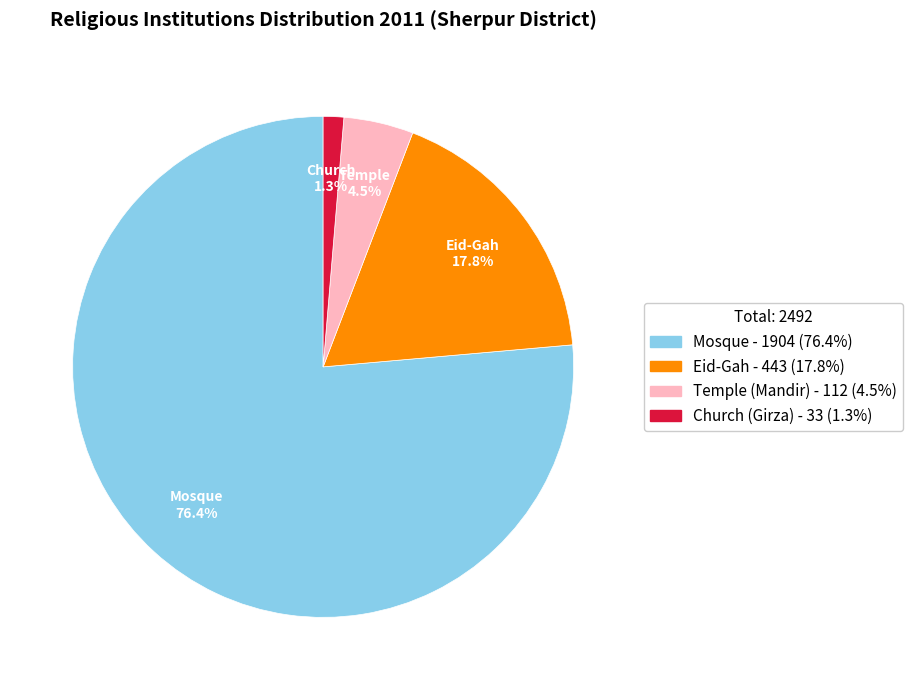

Does Mosque represent more than half of the total?

Yes